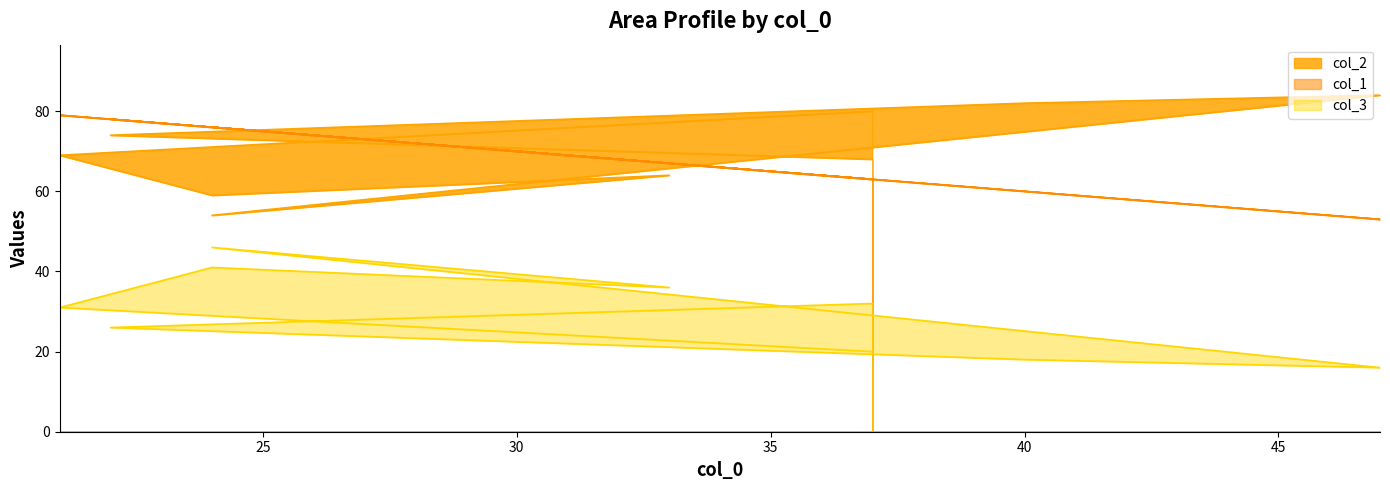

Reading left to right, transcribe all the data shown in this chart.

col_2: 80	69	59	64	54	84	82	74	68
col_3: 20	31	41	36	46	16	18	26	32
col_1: 63	79	76	67	76	53	60	78	63